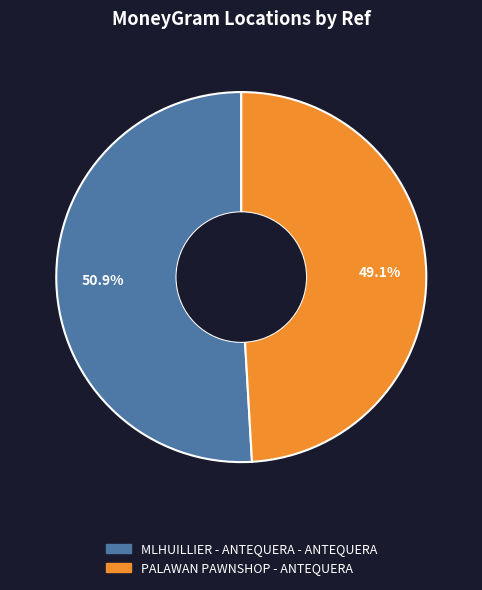

Is it true that MLHUILLIER - ANTEQUERA - ANTEQUERA is 51% of the pie?

True